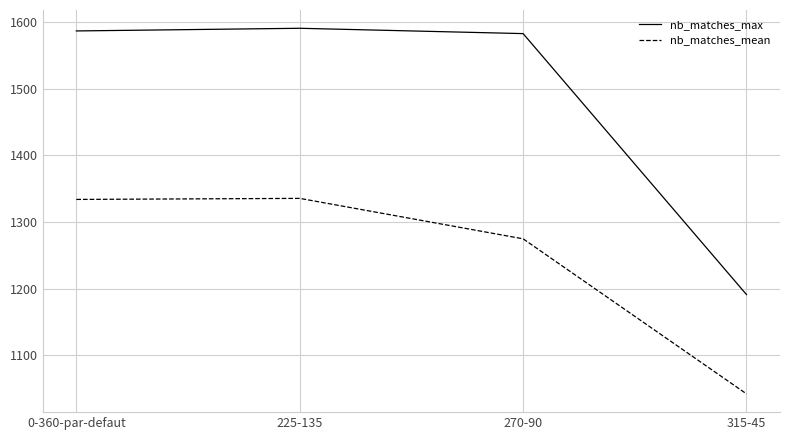

Rank the series by their average value, from highest to lowest.

nb_matches_max, nb_matches_mean